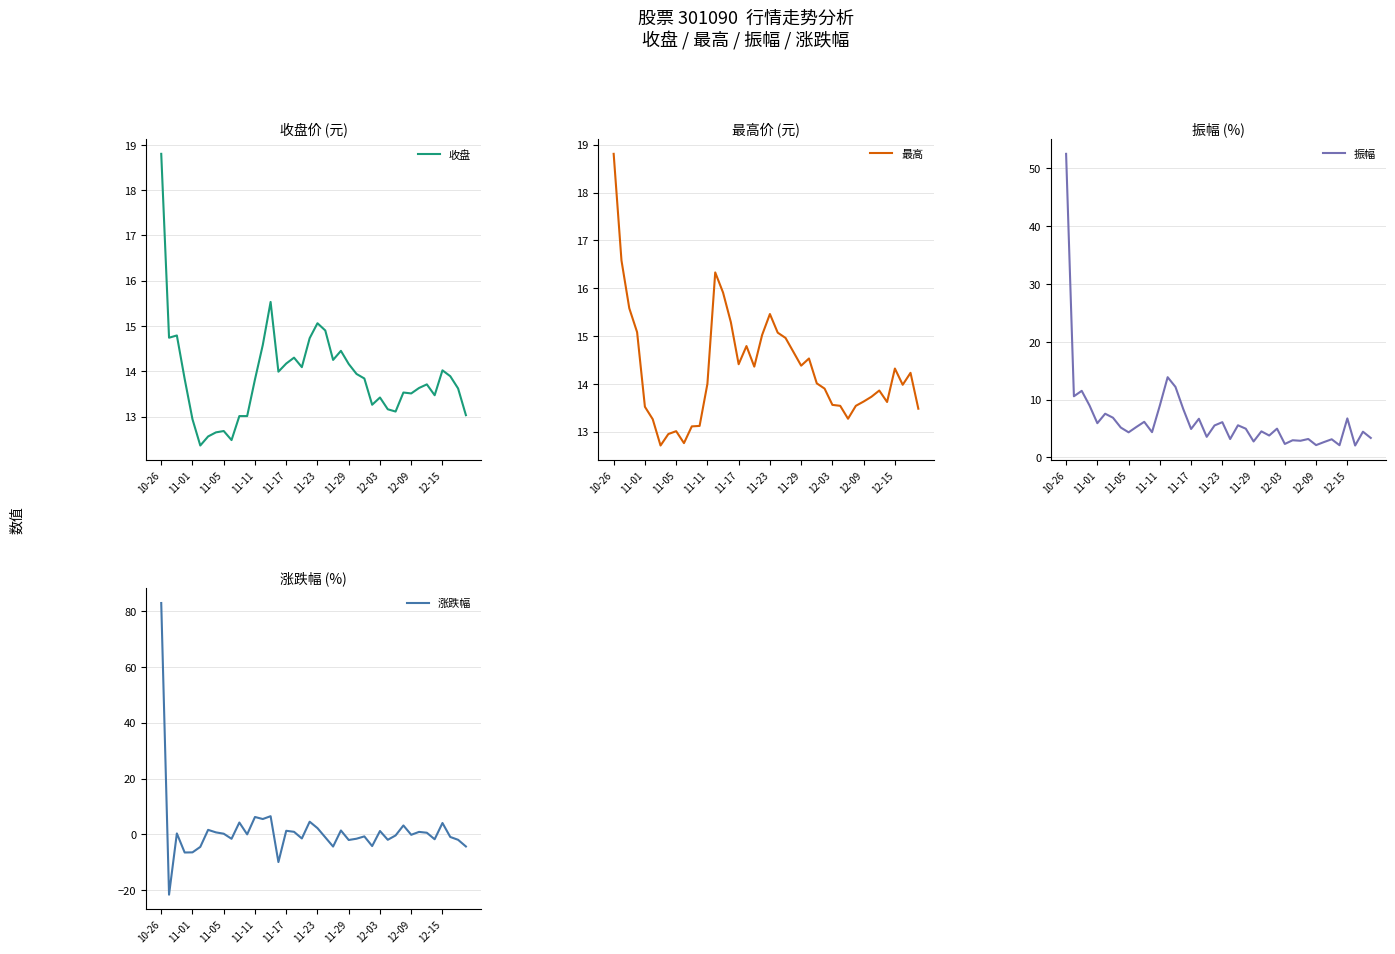

True or false: 收盘 has a value of 18.8 at 10-26.

True